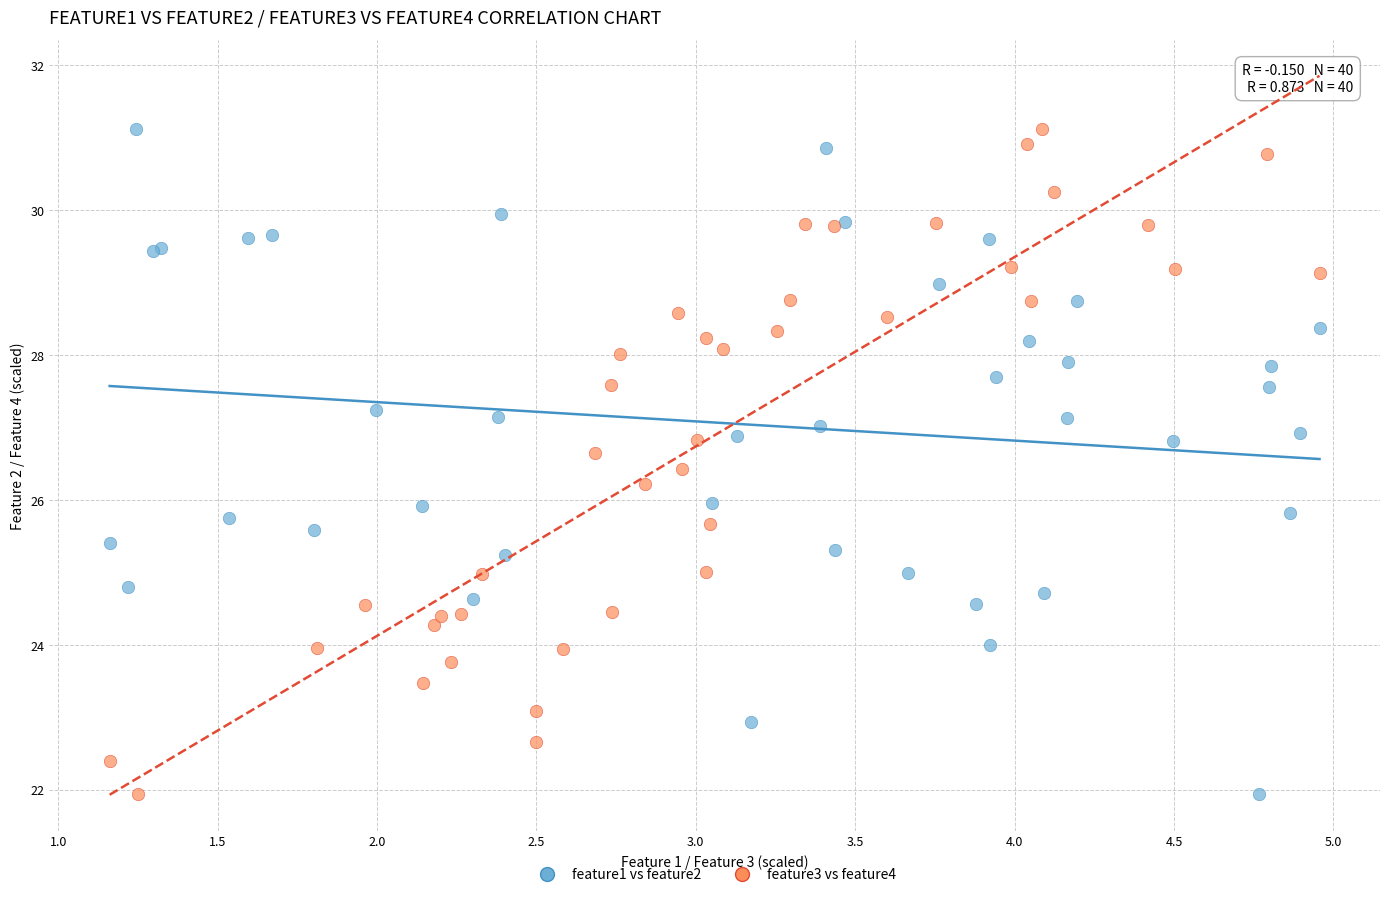

What are all the series names shown in the legend?

feature1 vs feature2, feature3 vs feature4